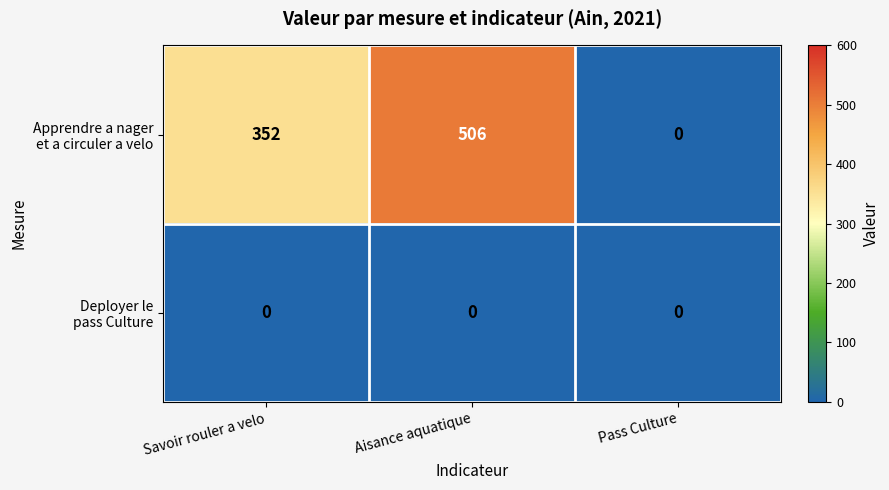

What is the difference between the highest and lowest values at Savoir rouler a velo?

352